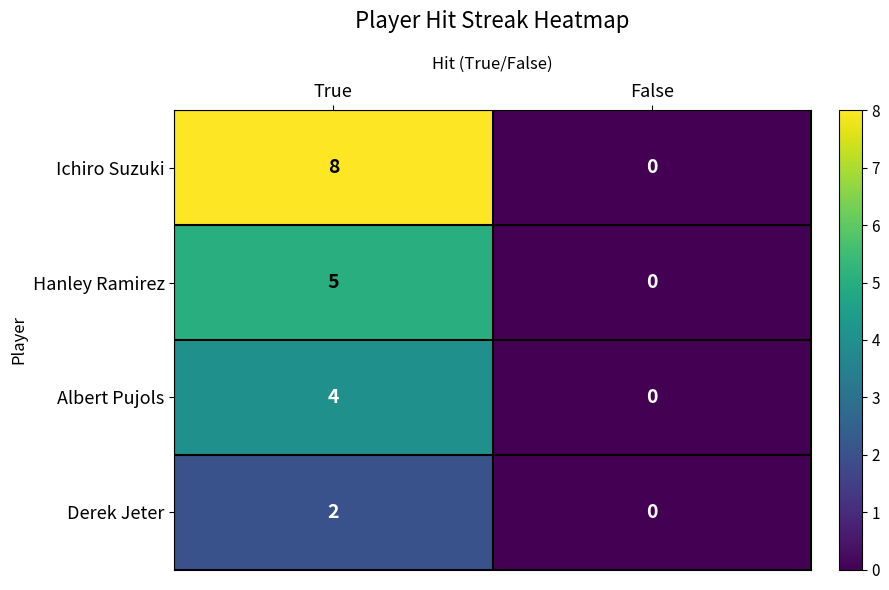

Rank the series by their average value, from highest to lowest.

Ichiro Suzuki, Hanley Ramirez, Albert Pujols, Derek Jeter